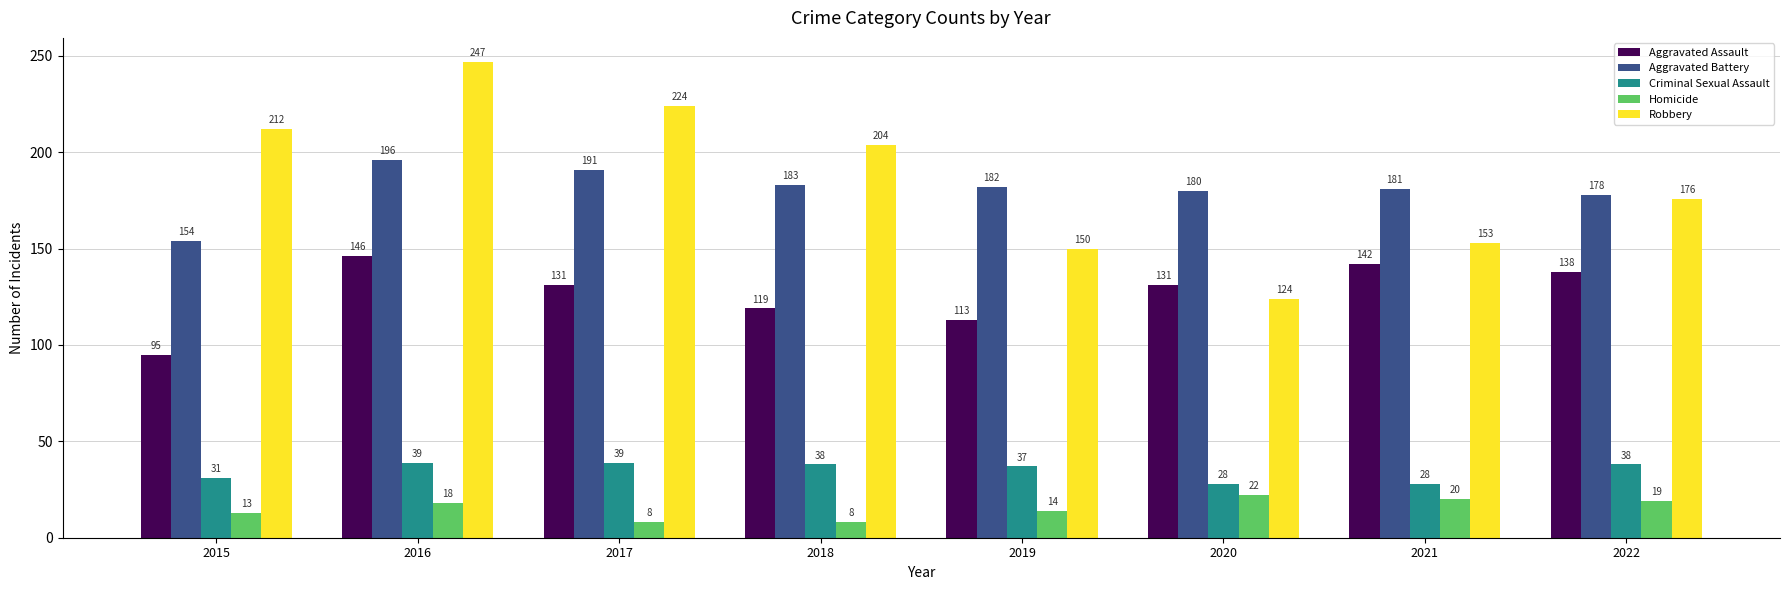

What is the difference between the highest and lowest values at 2018?

196